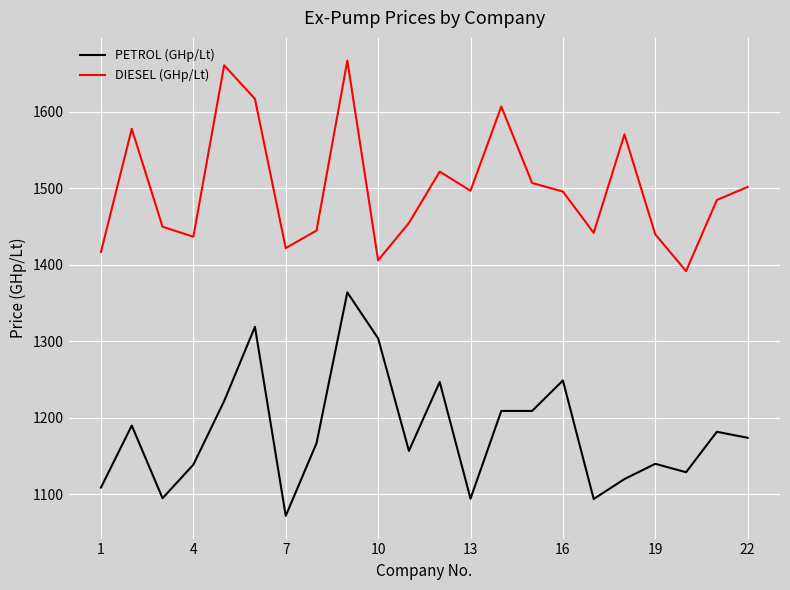

Which series has the largest total across all categories?

DIESEL (GHp/Lt)